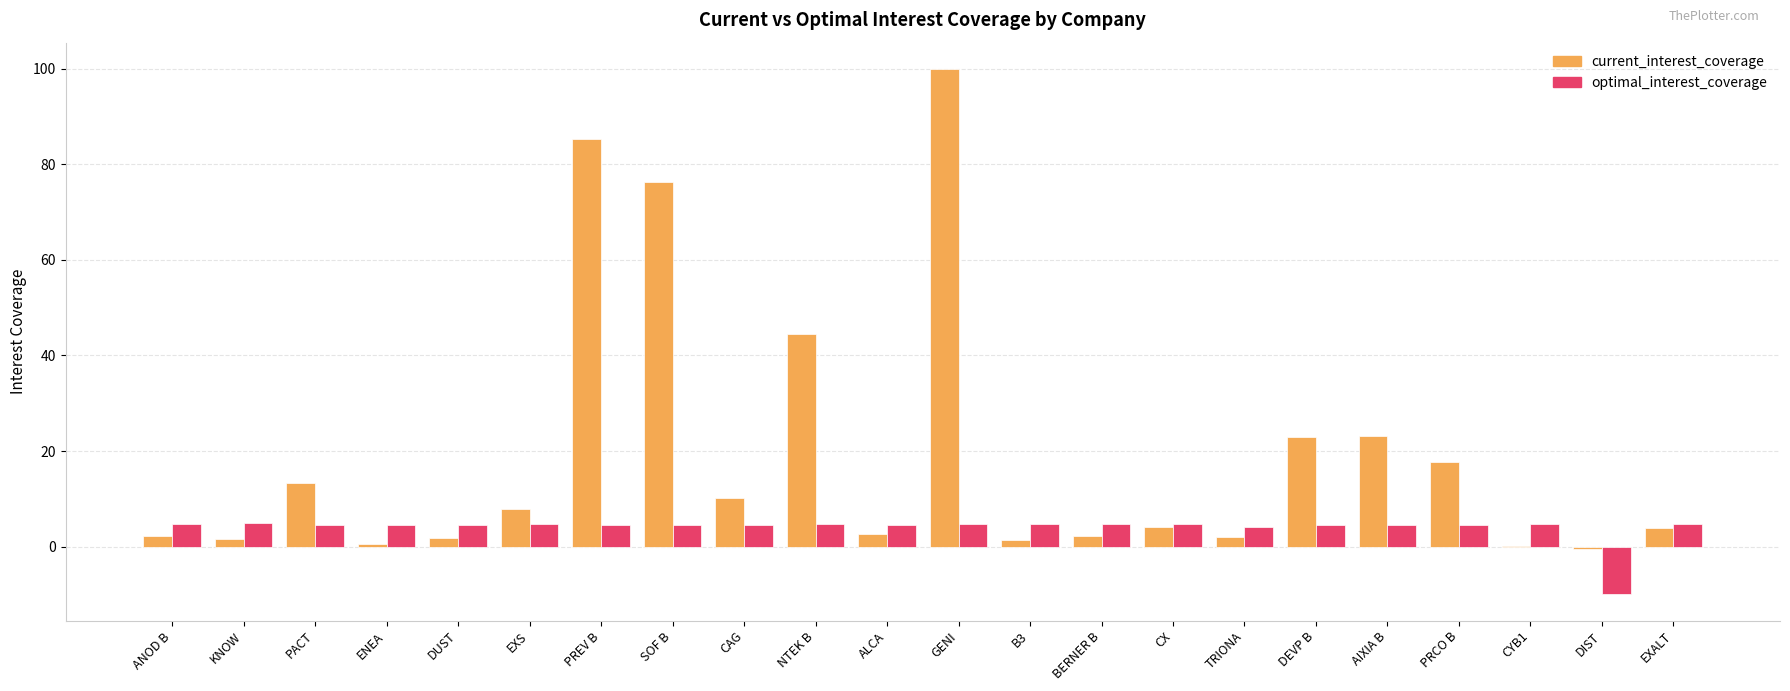

How many positive values does the optimal_interest_coverage series have?

21